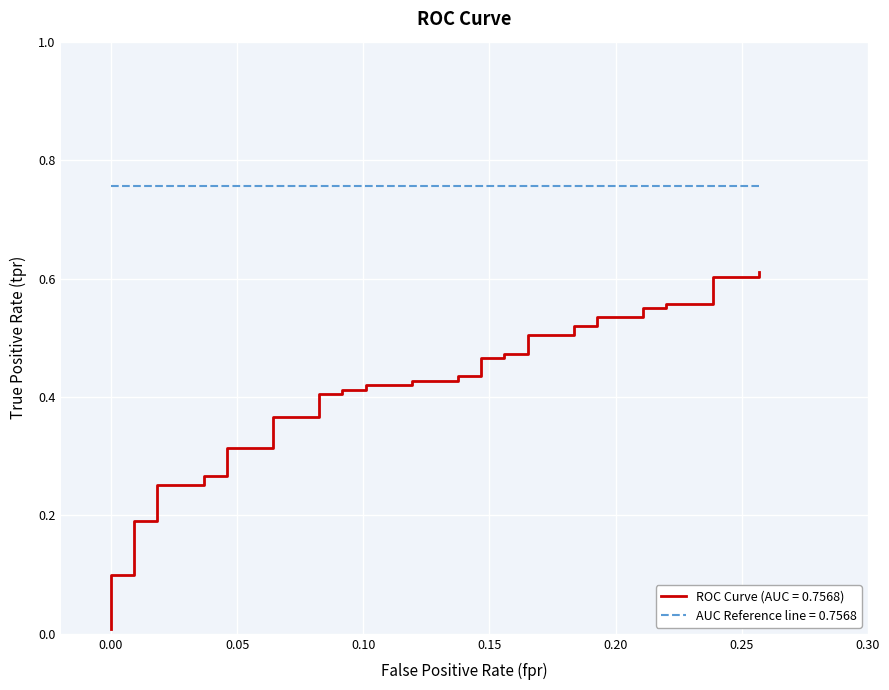

What is the sum of all values?

16.2